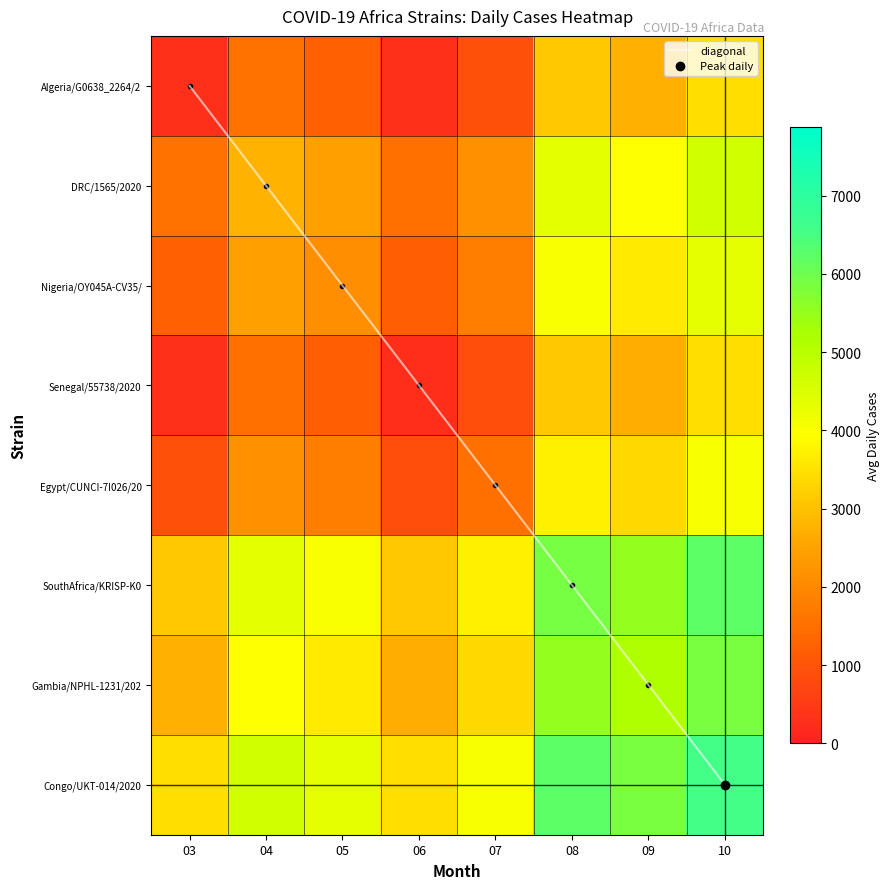

What is the sum of all DRC/1565/2020 values?

23377.0